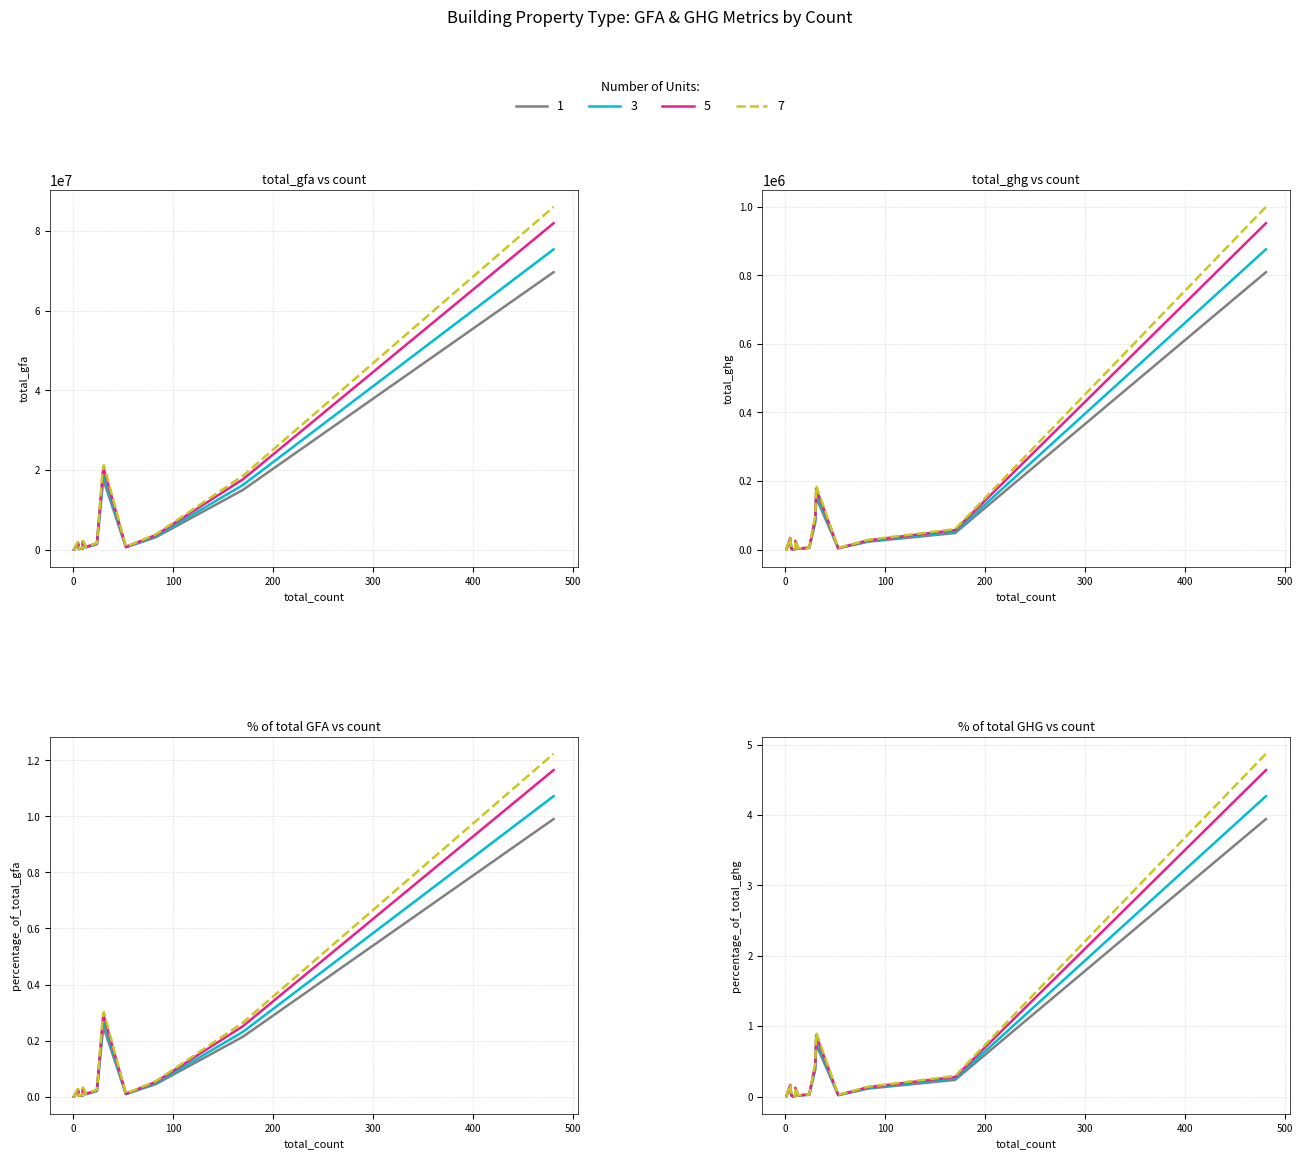

The value of Unit 1 at 200 is 0.0. True or false?

False